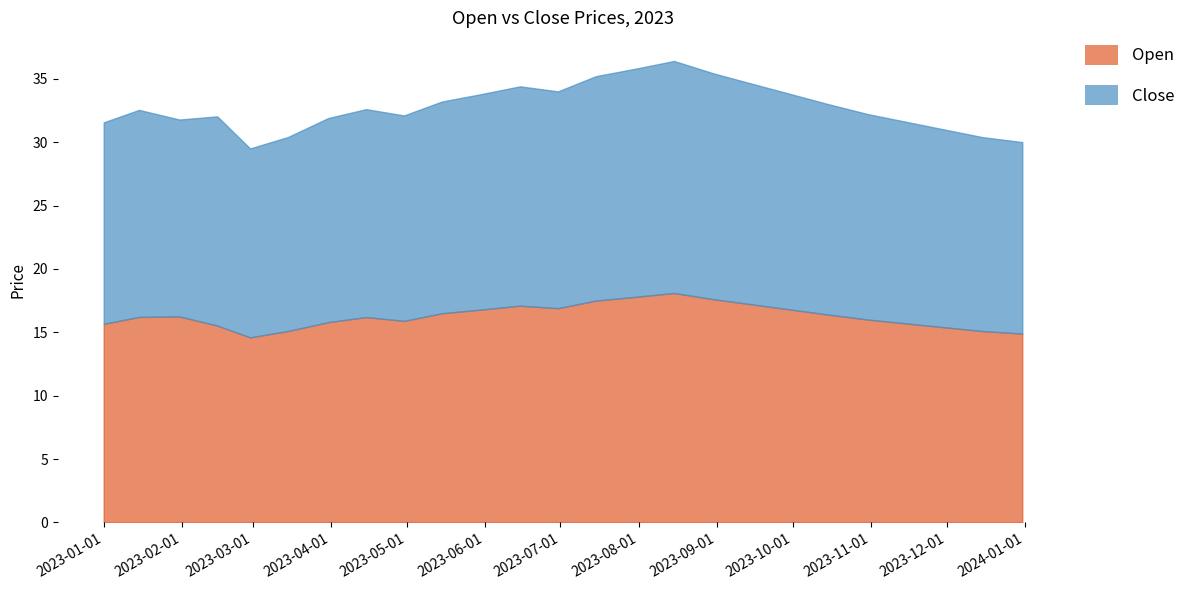

What is the spread (max minus min) of values at 2023-05-15?

0.2